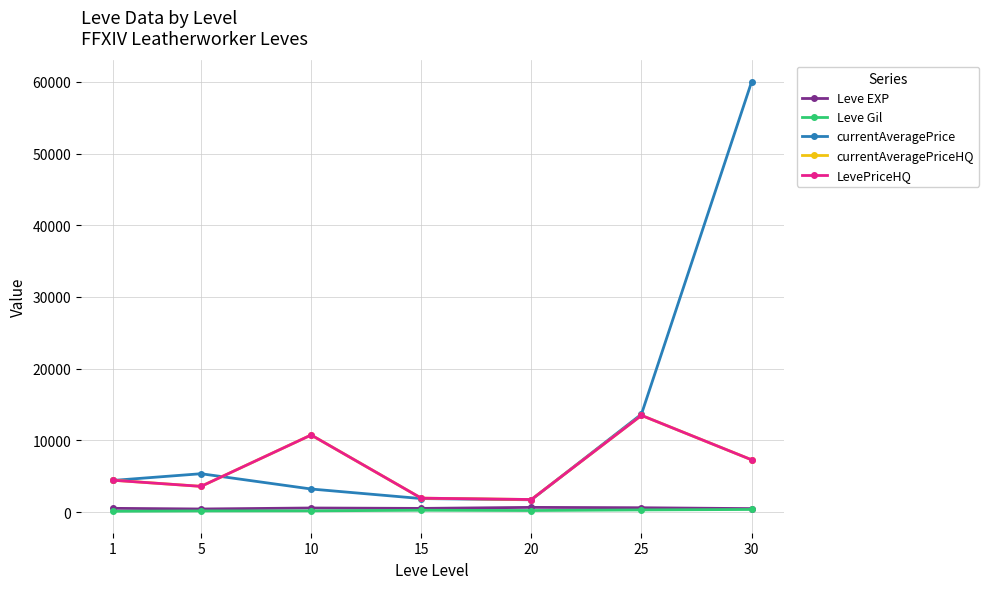

Rank the series at 10 from lowest to highest value.

Leve Gil, Leve EXP, currentAveragePrice, currentAveragePriceHQ, LevePriceHQ